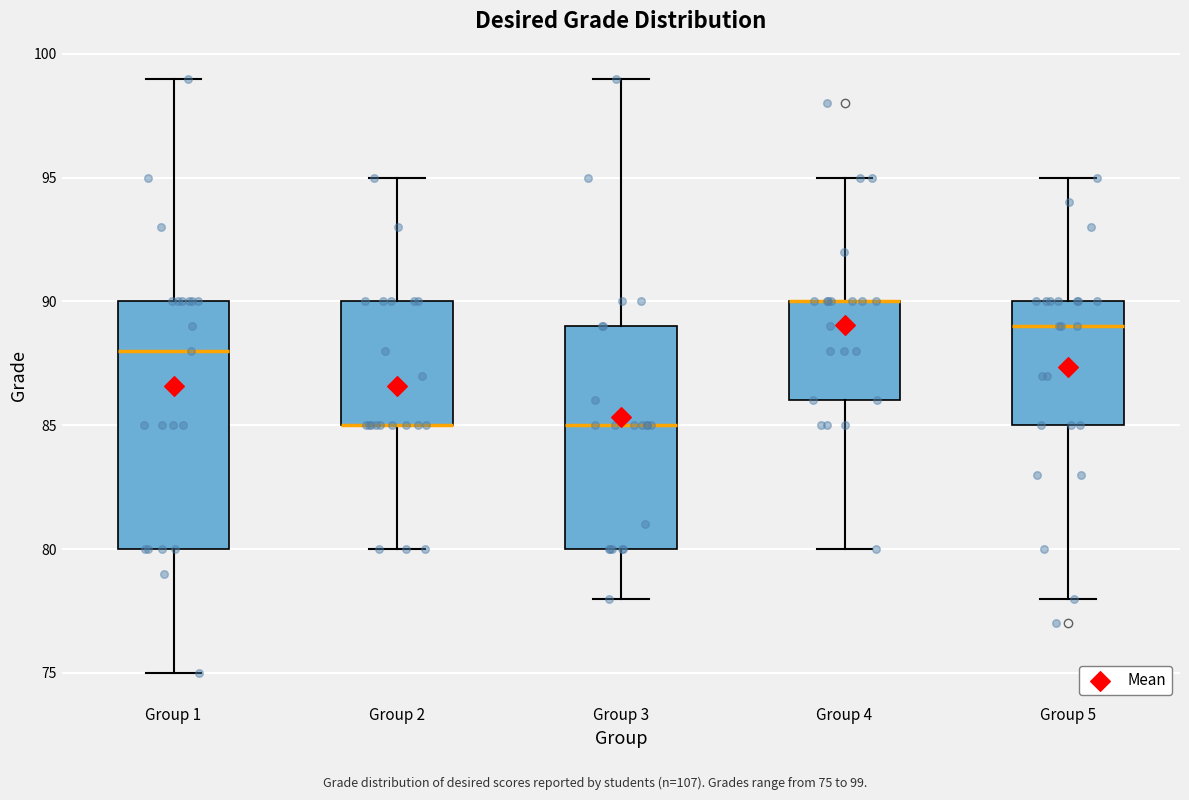

Which box is the tallest, from its lower edge to its upper edge?

Group 1